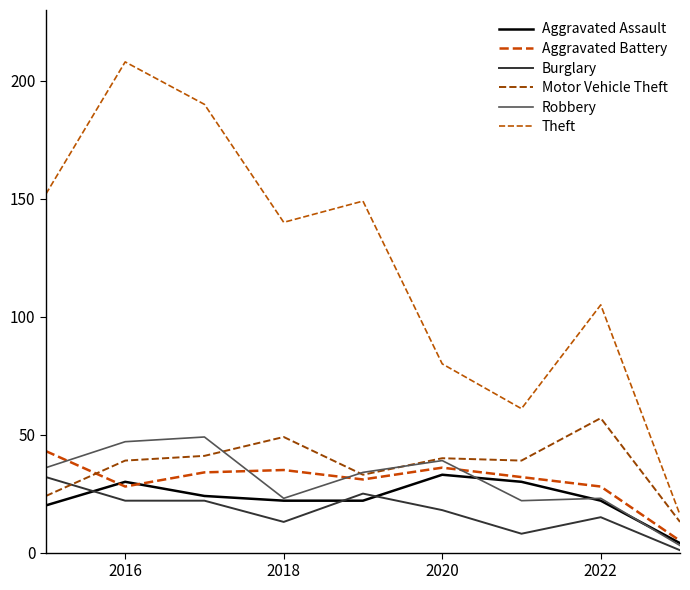

Does the chart have visible grid lines?

No